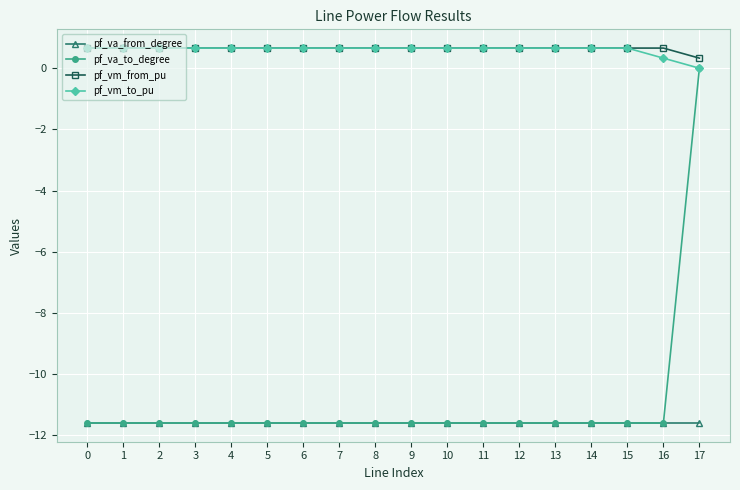

Is it true that pf_vm_to_pu equals 0.7 at 13?

True